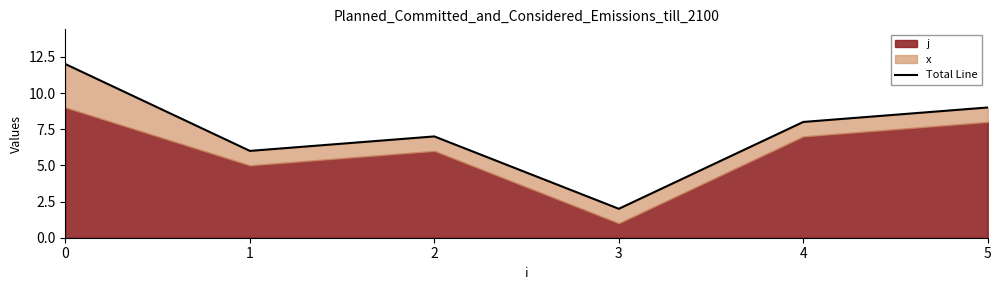

At which category does the data reach its first local peak?

2